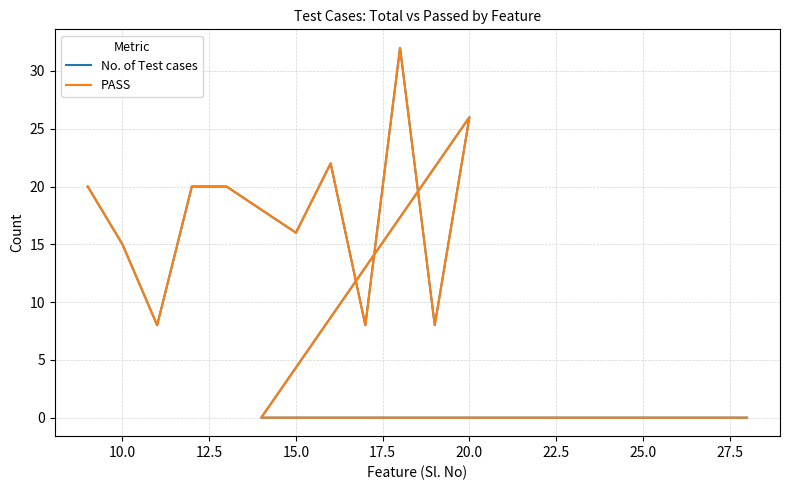

Which series has the widest spread of values?

No. of Test cases